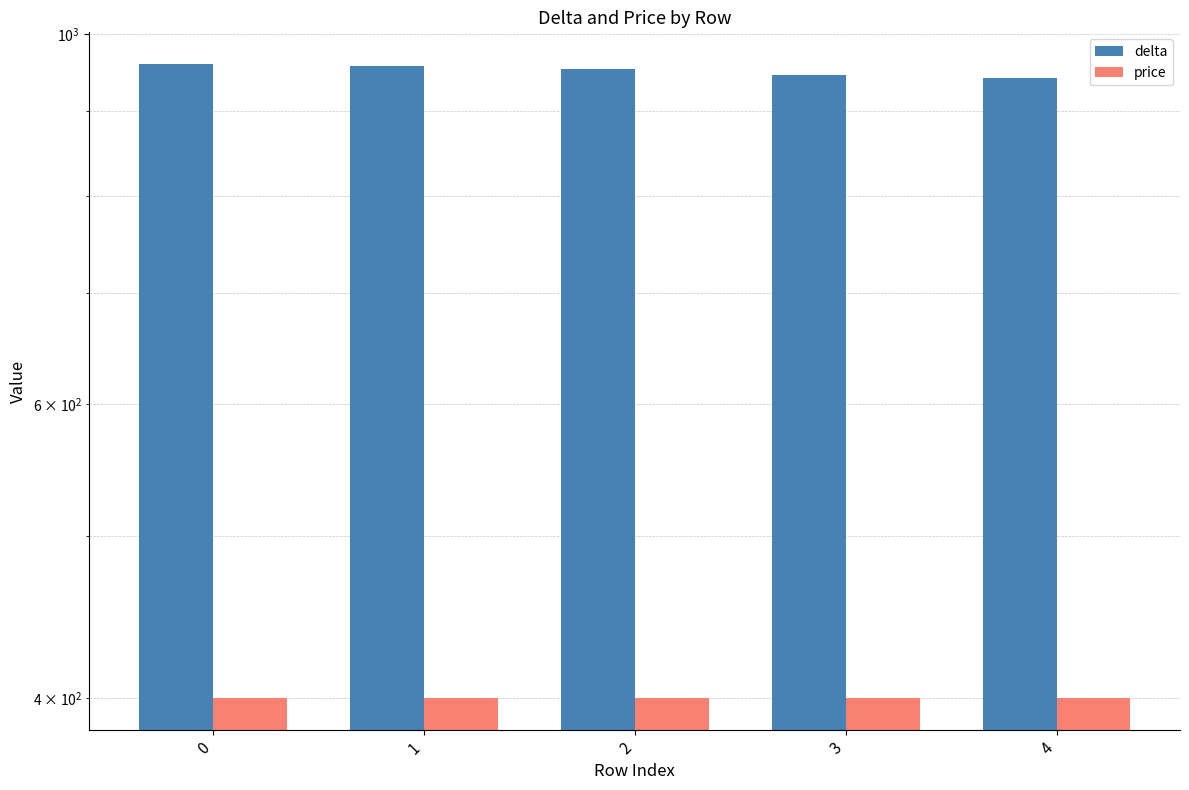

What value does the delta series have at 2, to the nearest 5?

955